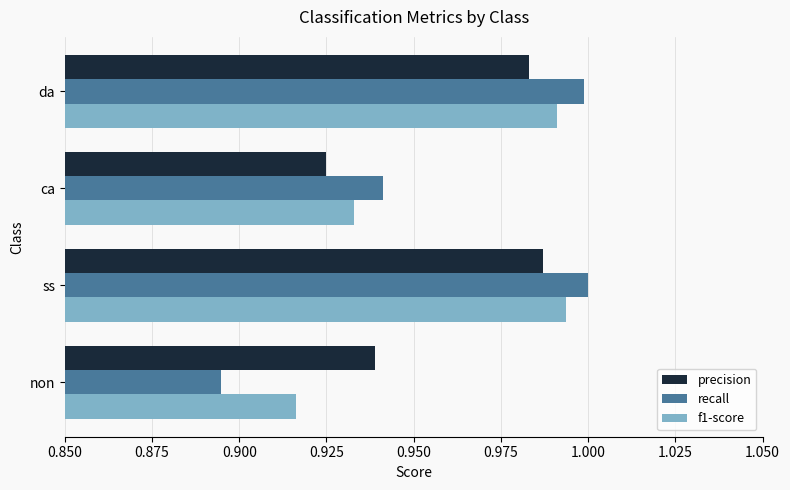

At which category is the sum across all series the highest?

ss